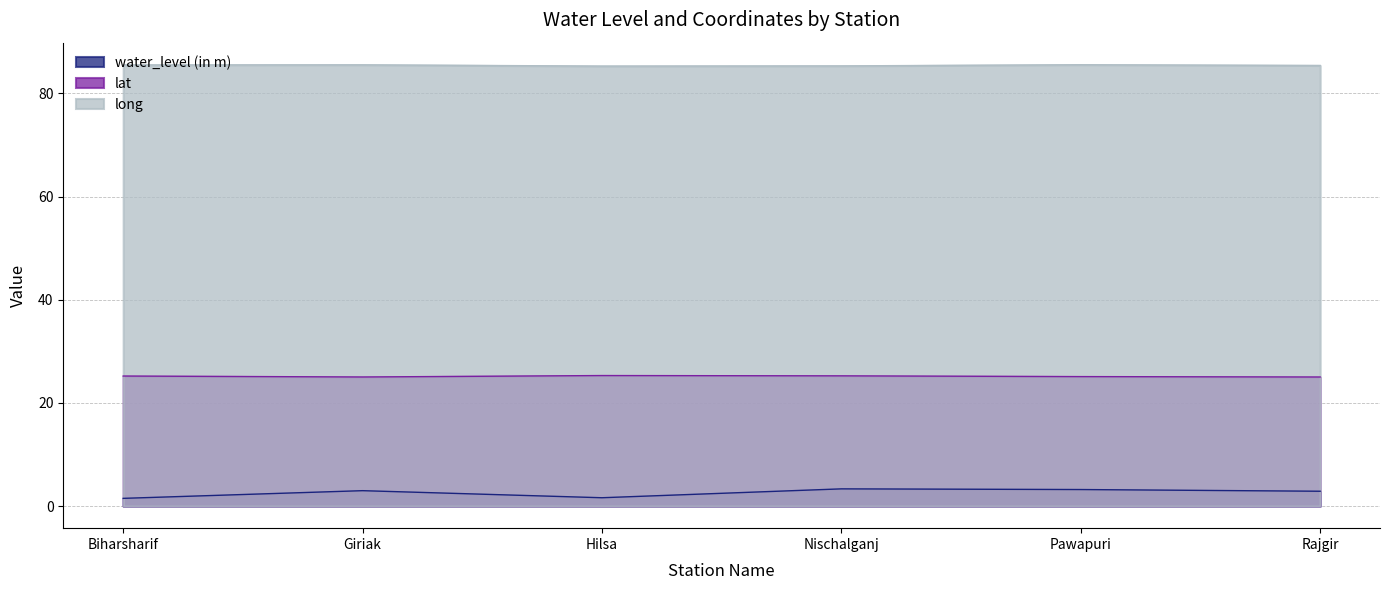

Rank the series by their average value, from highest to lowest.

long, lat, water_level (in m)